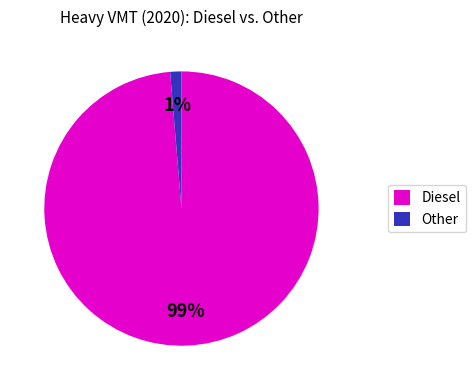

What is the smallest slice in the pie chart?

Other